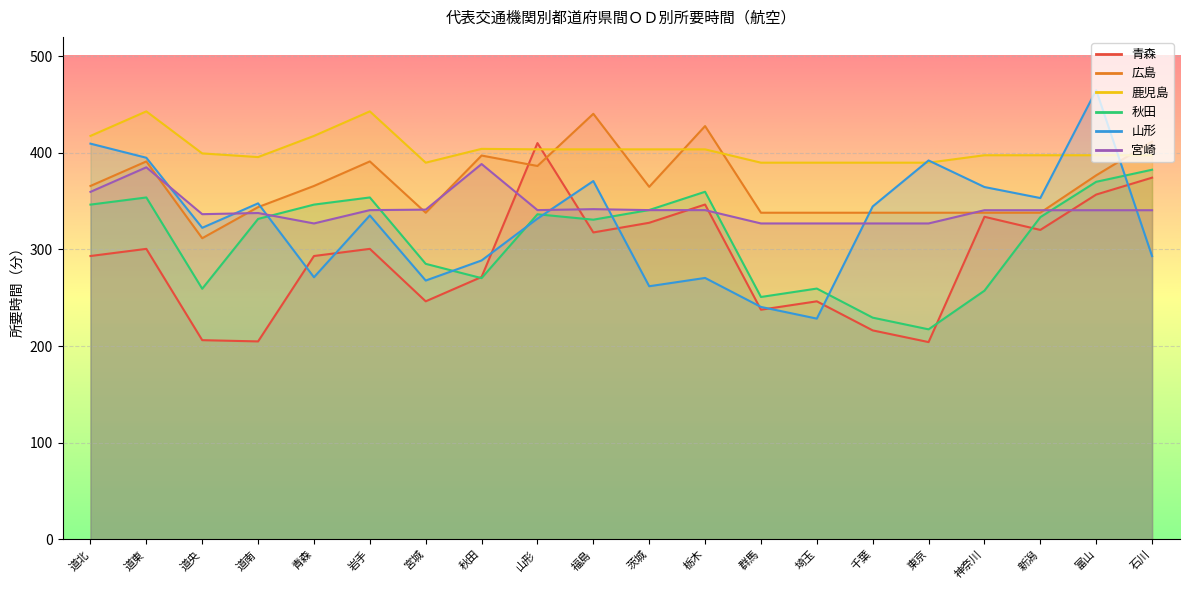

At which category does 山形 reach its first local peak?

道南